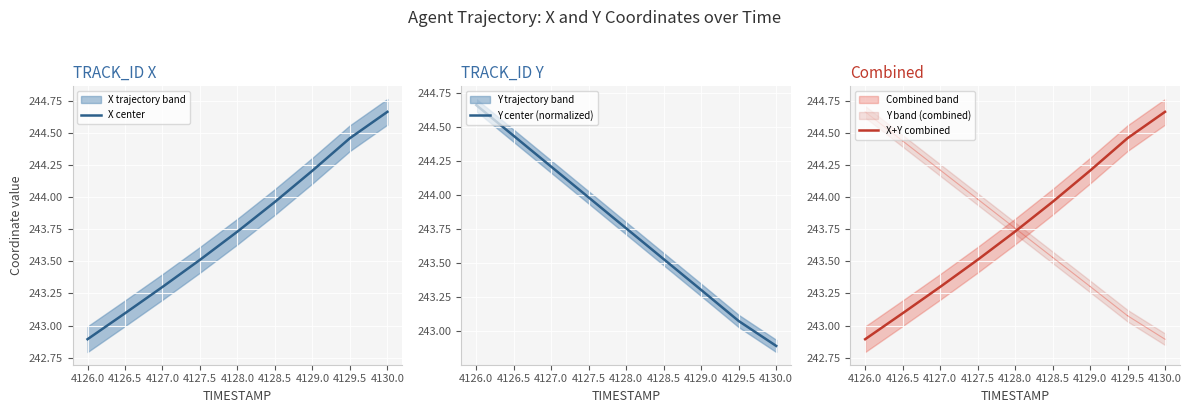

Rank the categories by Y center (normalized) value from highest to lowest.

4126.0, 4126.5, 4127.0, 4127.5, 4128.0, 4128.5, 4129.0, 4129.5, 4130.0